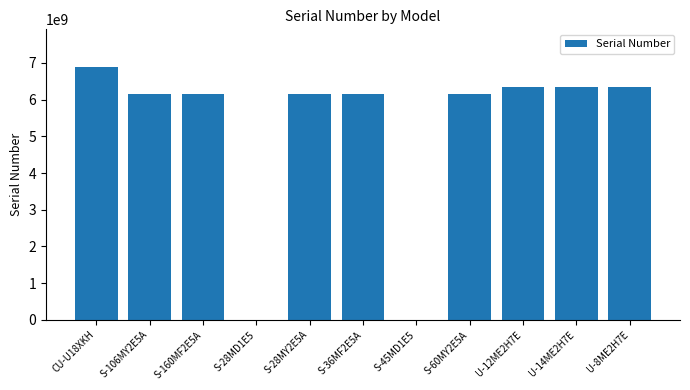

The chart shows a value of 9581762643 at S-36MF2E5A. True or false?

False